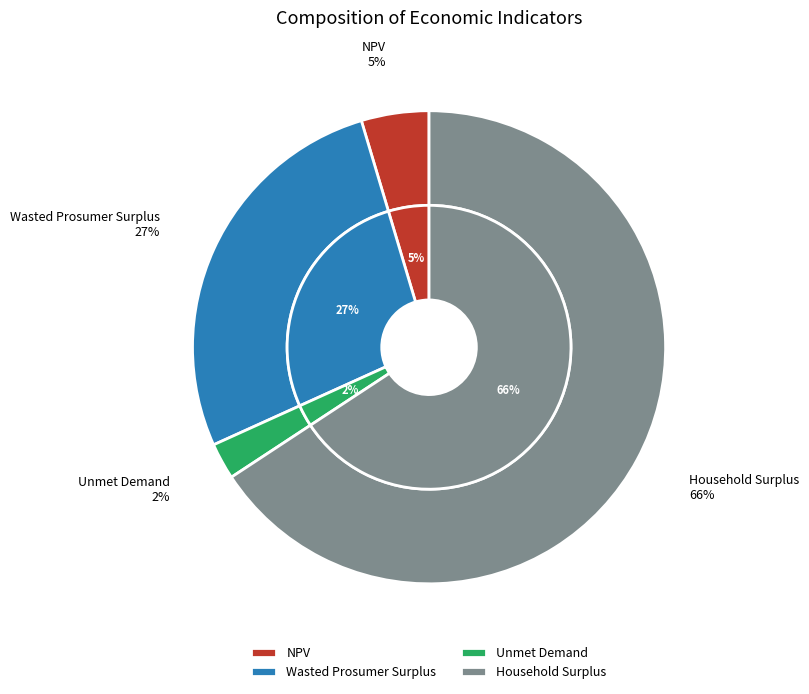

Combined, what portion of the pie is Wasted Prosumer Surplus and NPV?

31.8%